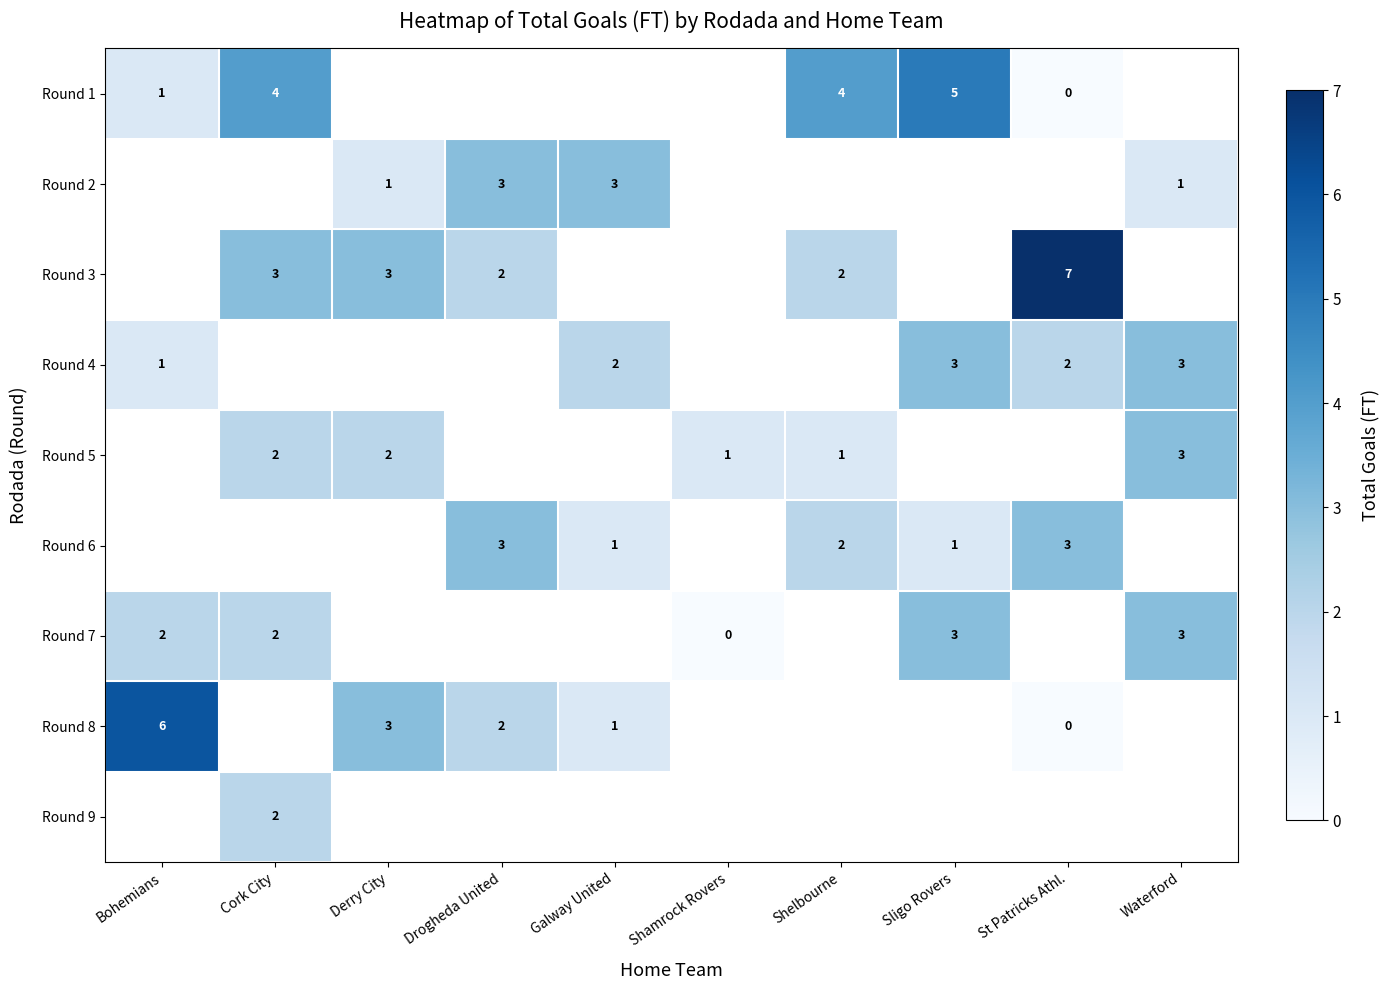

At how many categories does at least one series exceed 0?

10